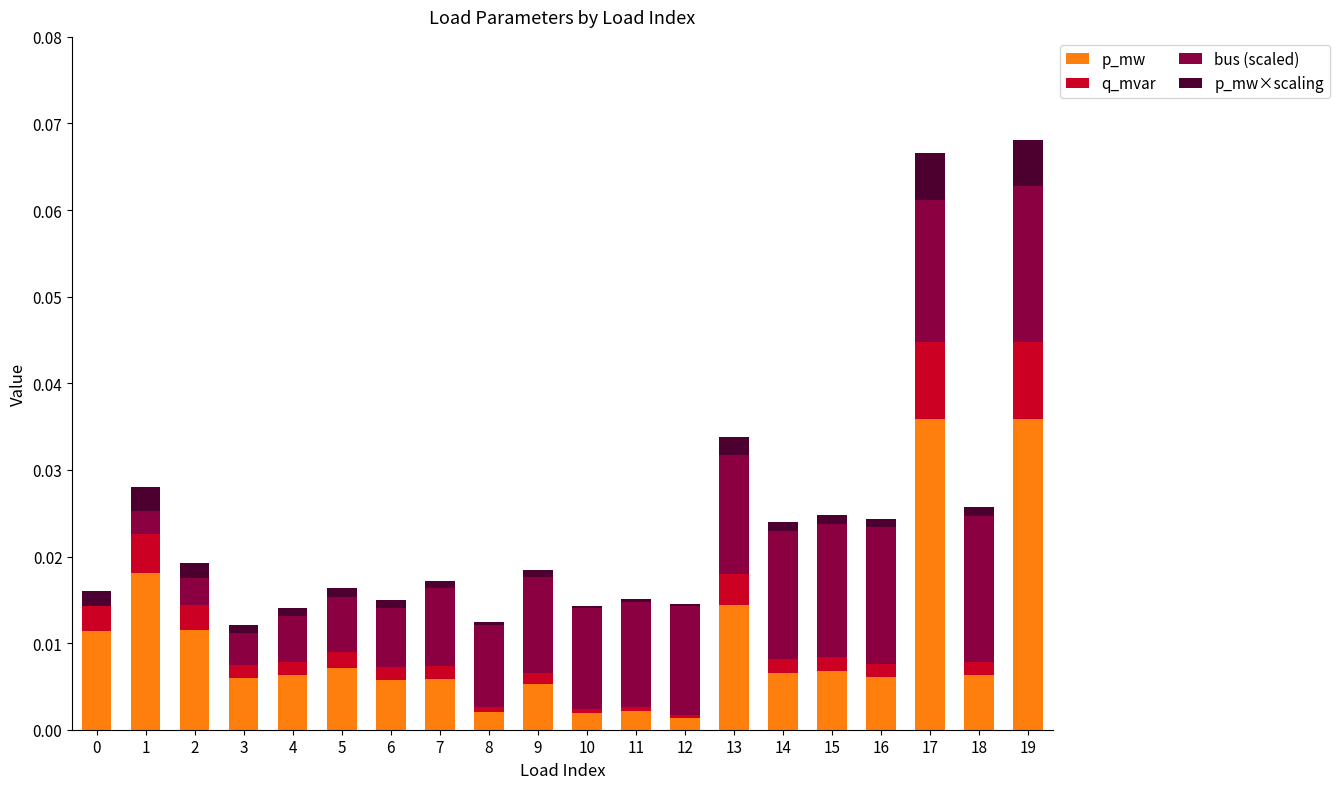

True or false: p_mw has a value of 0.0 at 1.

True